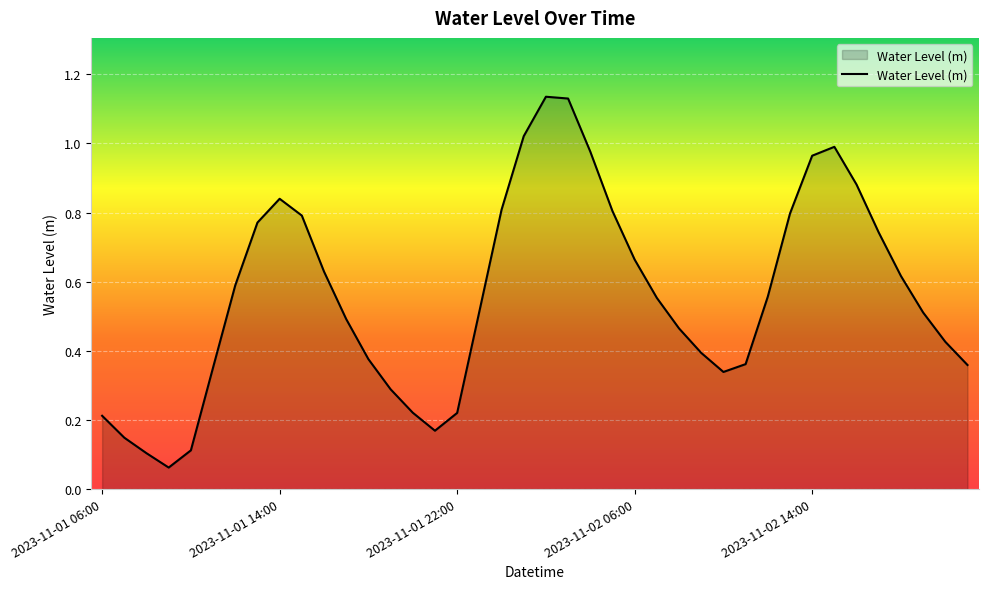

Is this an area chart (filled region under the line)?

Yes